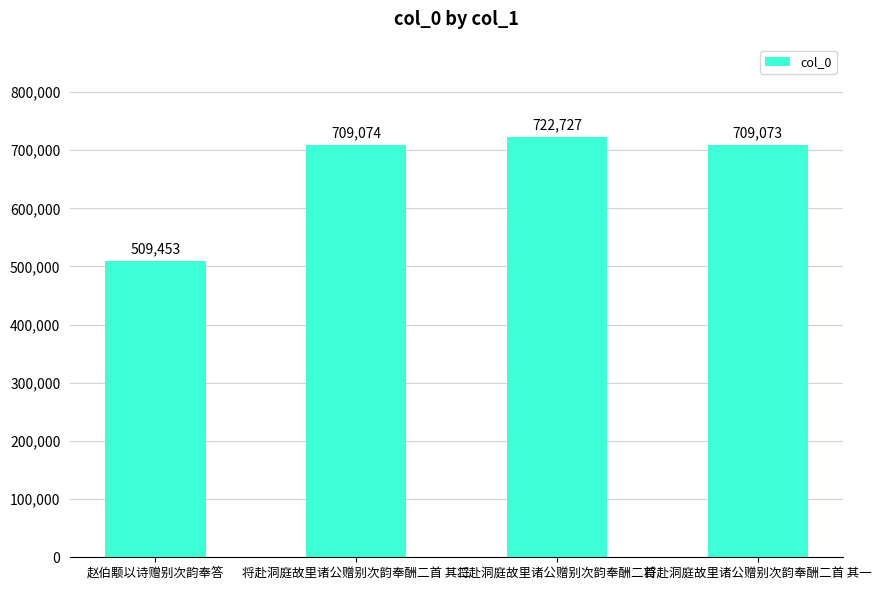

Is it true that the value at 将赴洞庭故里诸公赠别次韵奉酬二首 其一 is 1127900?

False